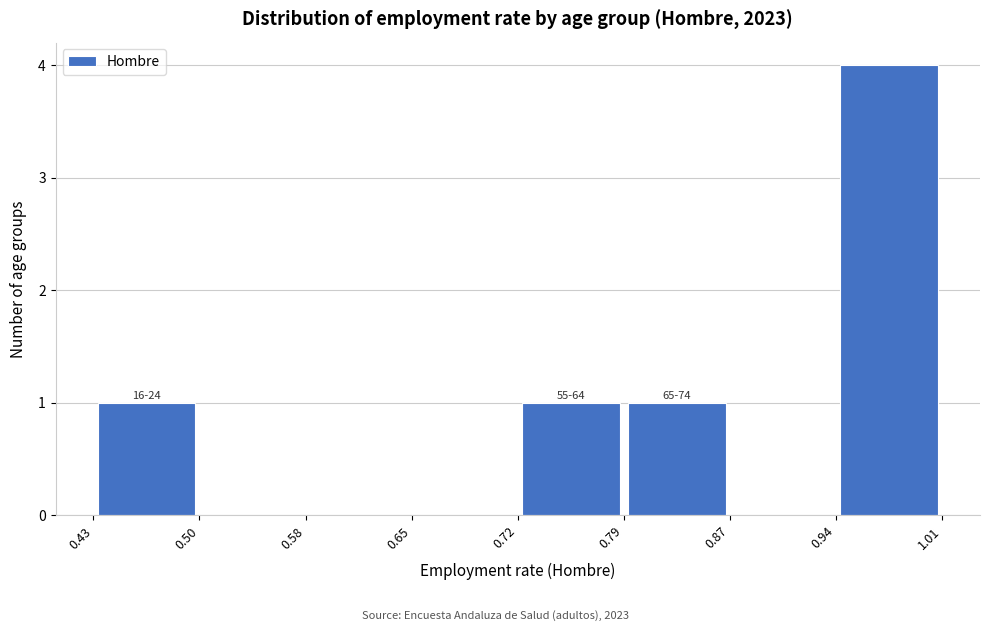

Over which range of the x-axis is the bar tallest?

0.94 to 1.01